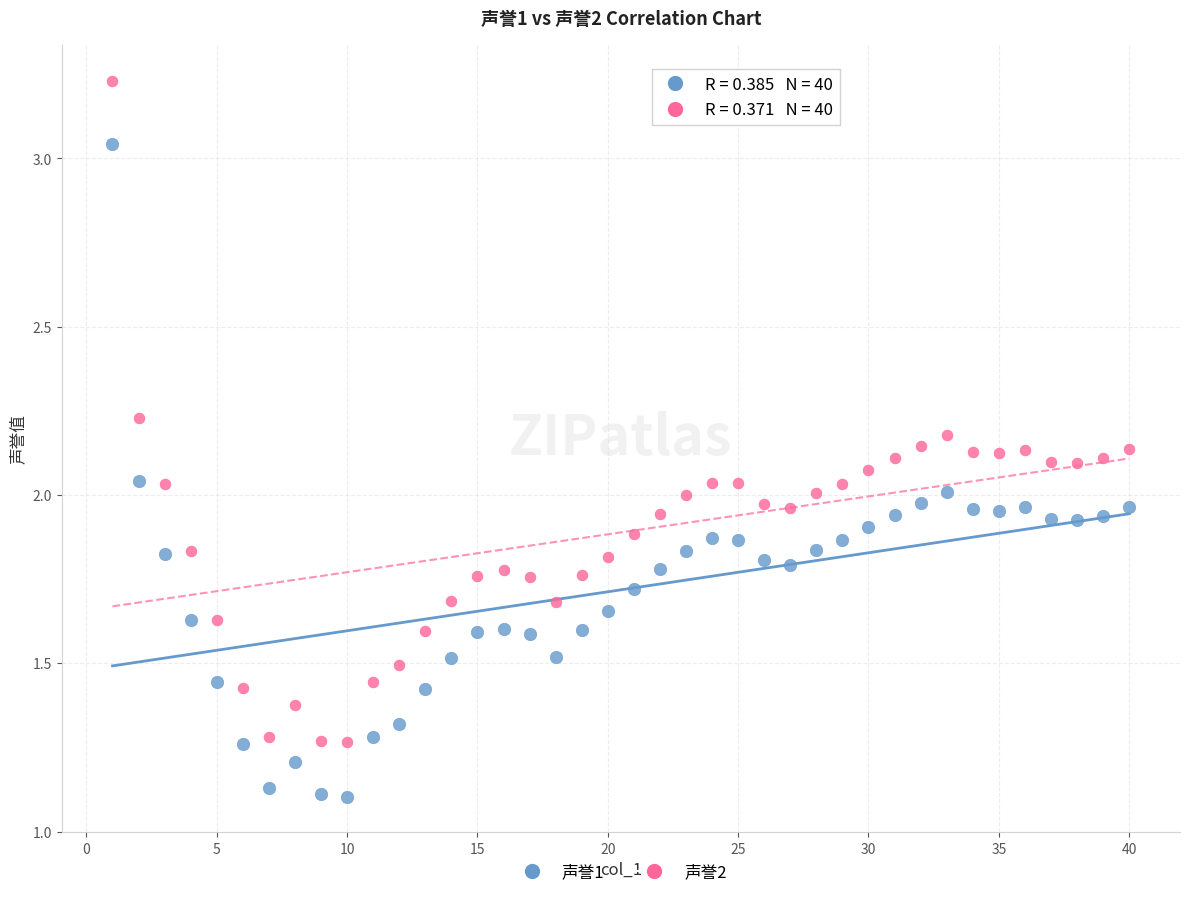

Across all data points, what is the range of X values (max minus min)?

39.0